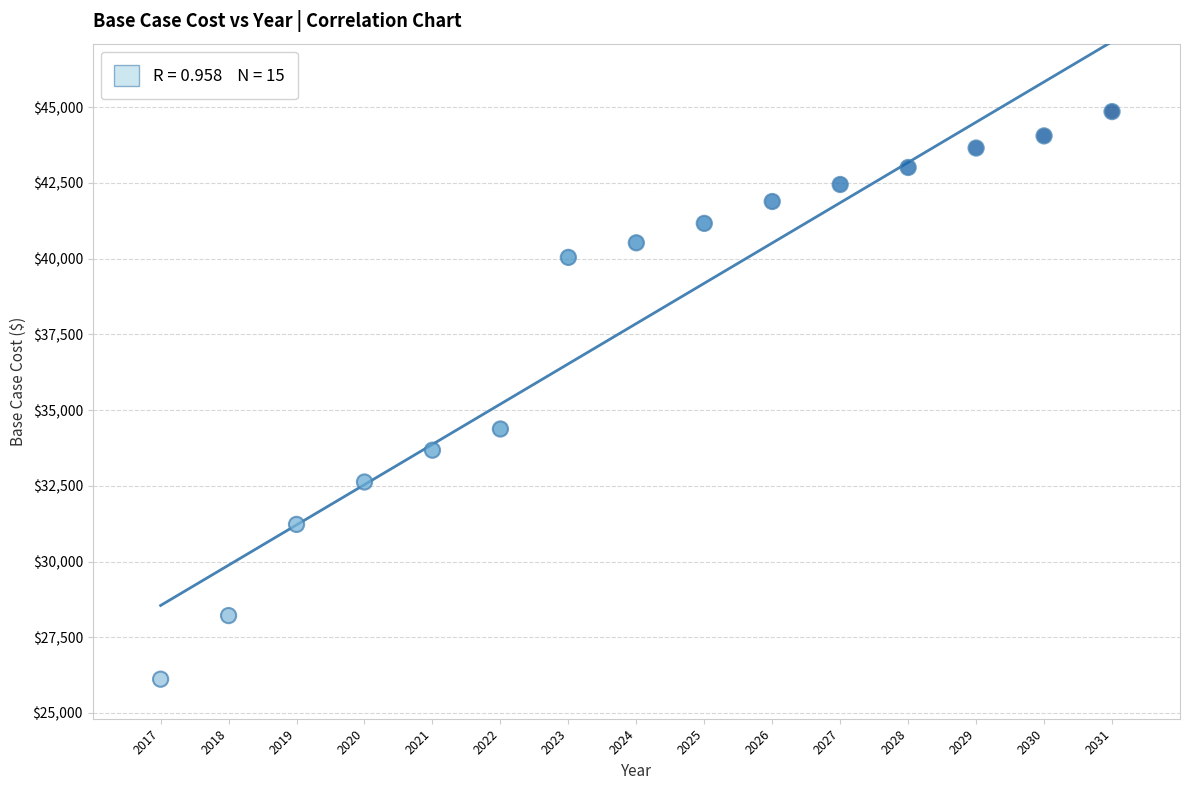

What is the range of X values (max minus min)?

14.0